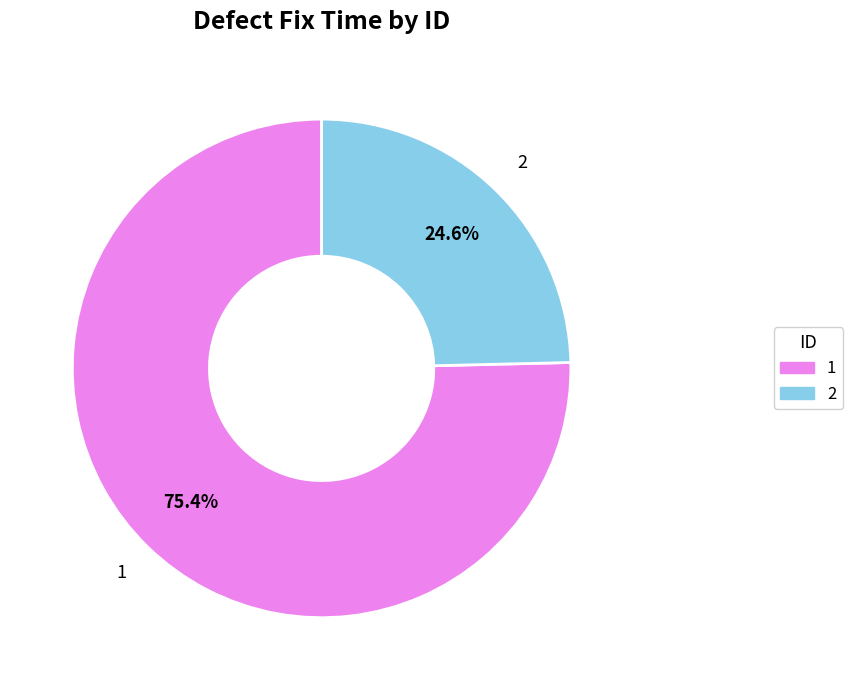

To the nearest percent, what is the average slice percentage?

50%